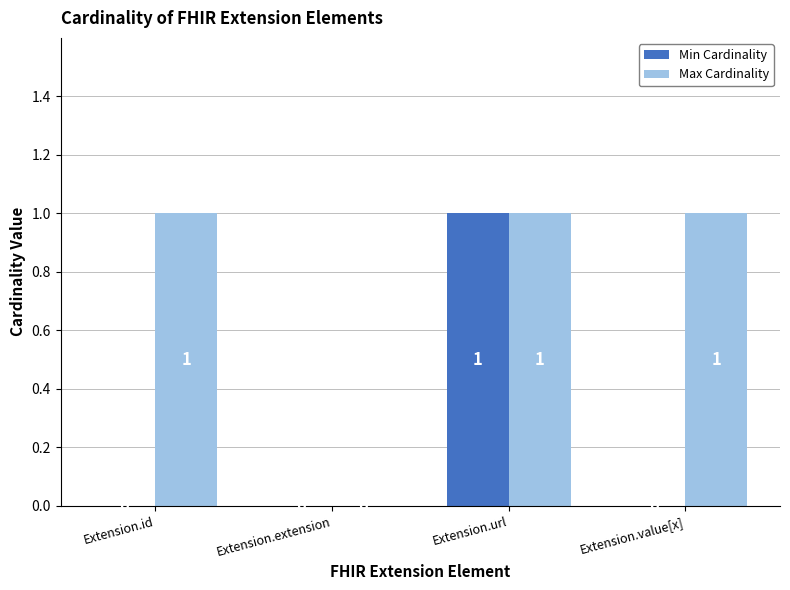

How many Min Cardinality values are between 0 and 1?

4